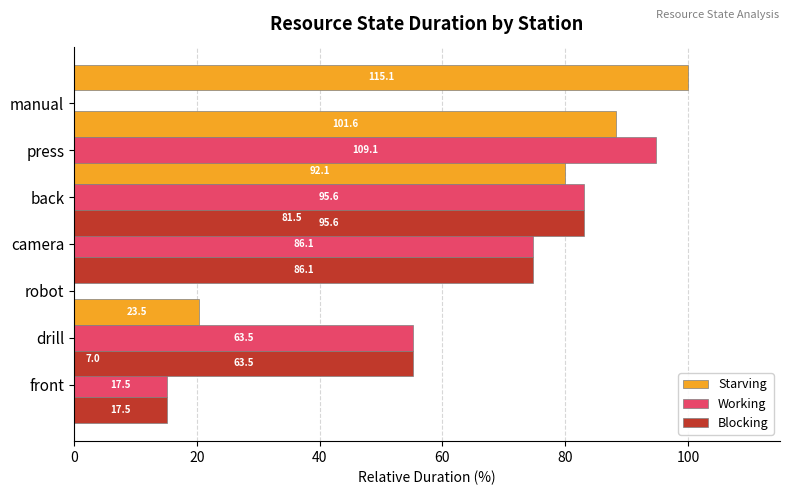

Which has a higher value, robot or drill?

robot